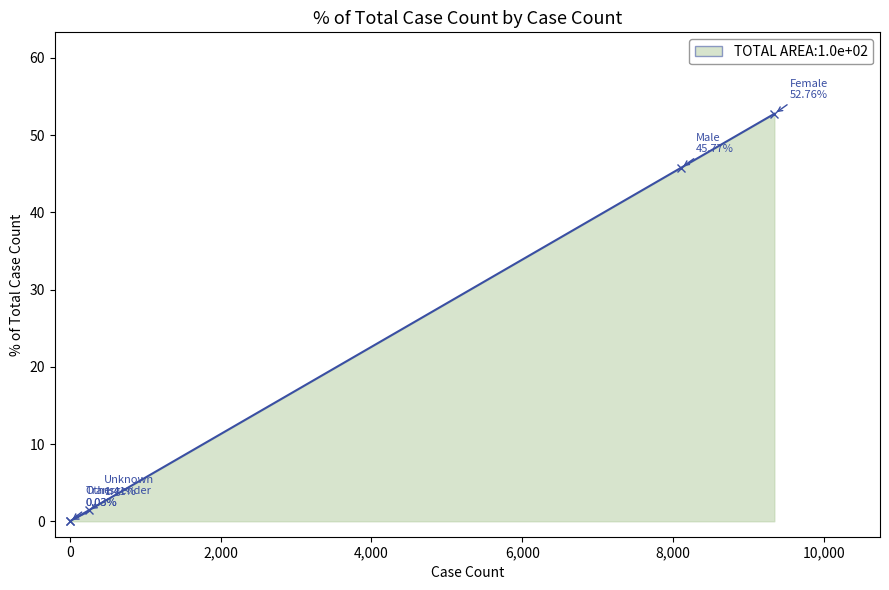

What is the greatest value displayed?

52.8